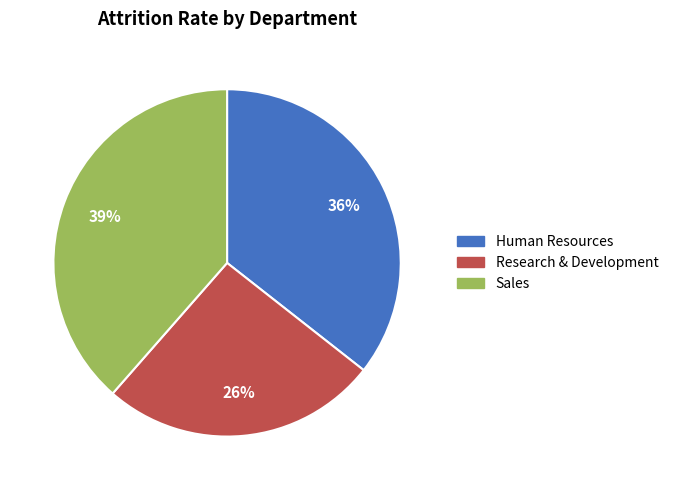

To the nearest percent, what portion does Human Resources represent?

36%